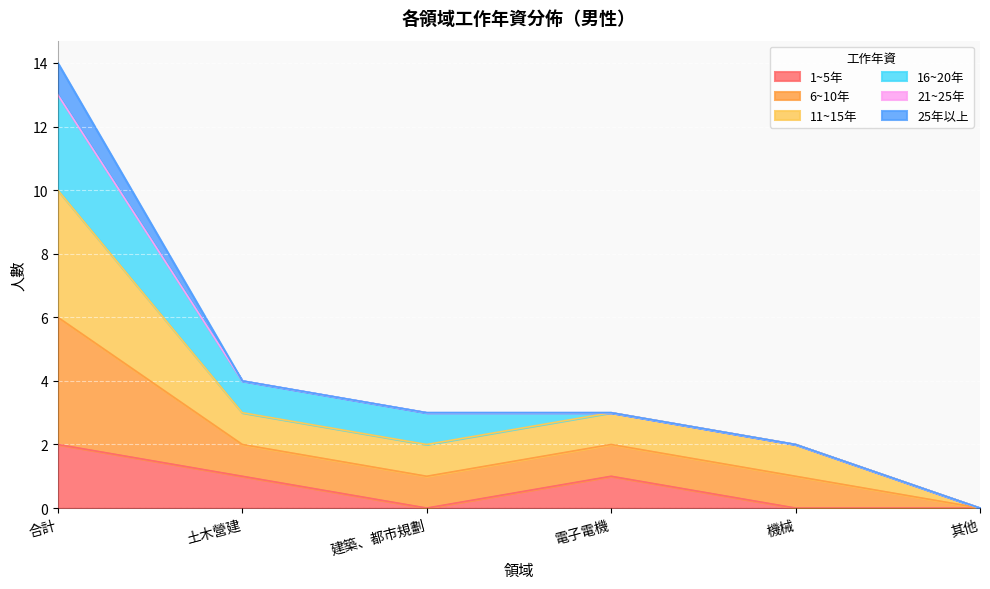

Which series has the widest spread of values?

11~15年